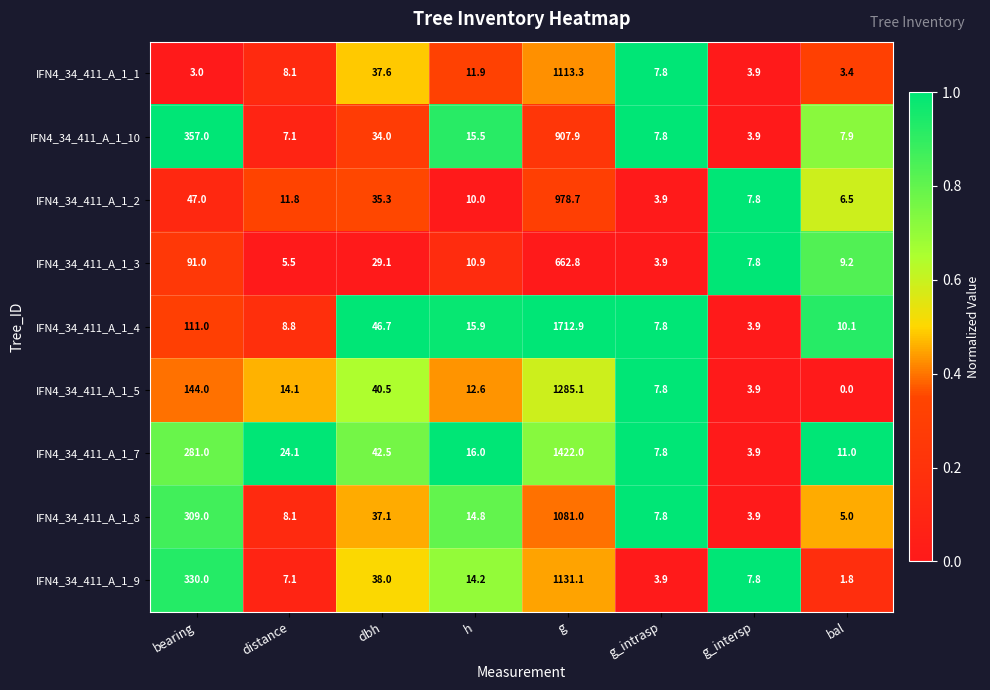

Rank the series by their maximum value, from lowest to highest.

IFN4_34_411_A_1_3, IFN4_34_411_A_1_10, IFN4_34_411_A_1_2, IFN4_34_411_A_1_8, IFN4_34_411_A_1_1, IFN4_34_411_A_1_9, IFN4_34_411_A_1_5, IFN4_34_411_A_1_7, IFN4_34_411_A_1_4